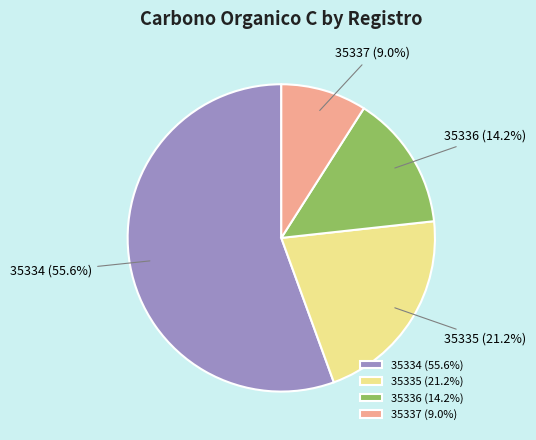

How many segments does this pie chart have?

4